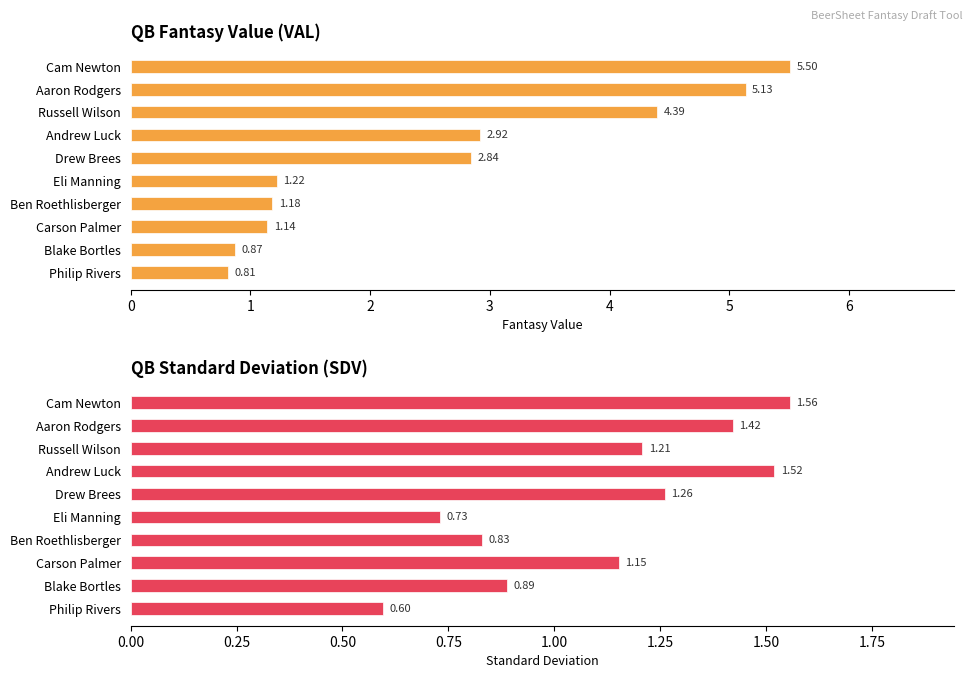

The value of VAL at Ben Roethlisberger is 1.7. True or false?

False